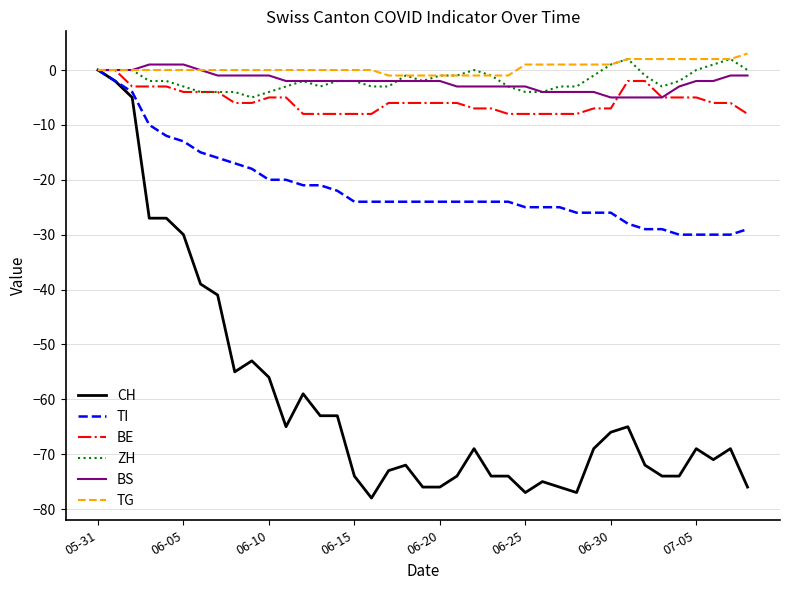

Which series has the widest spread of values?

CH